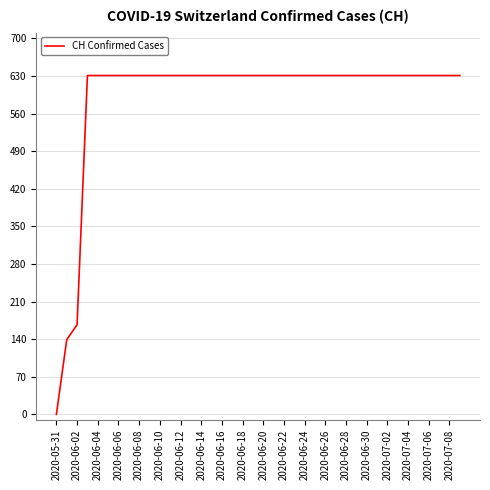

What is the maximum value shown in the chart?

631